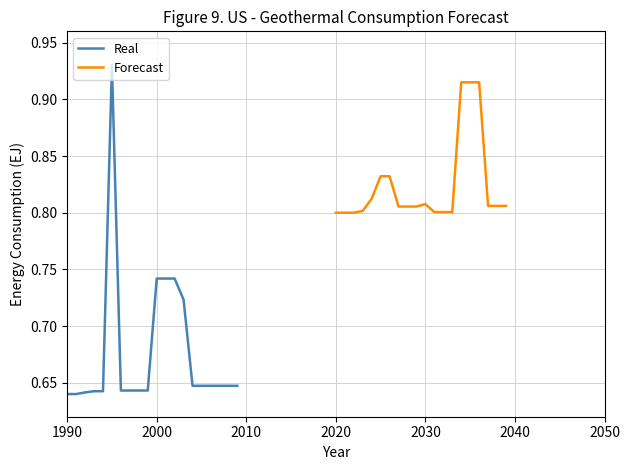

How many Real values are between 0 and 1?

20